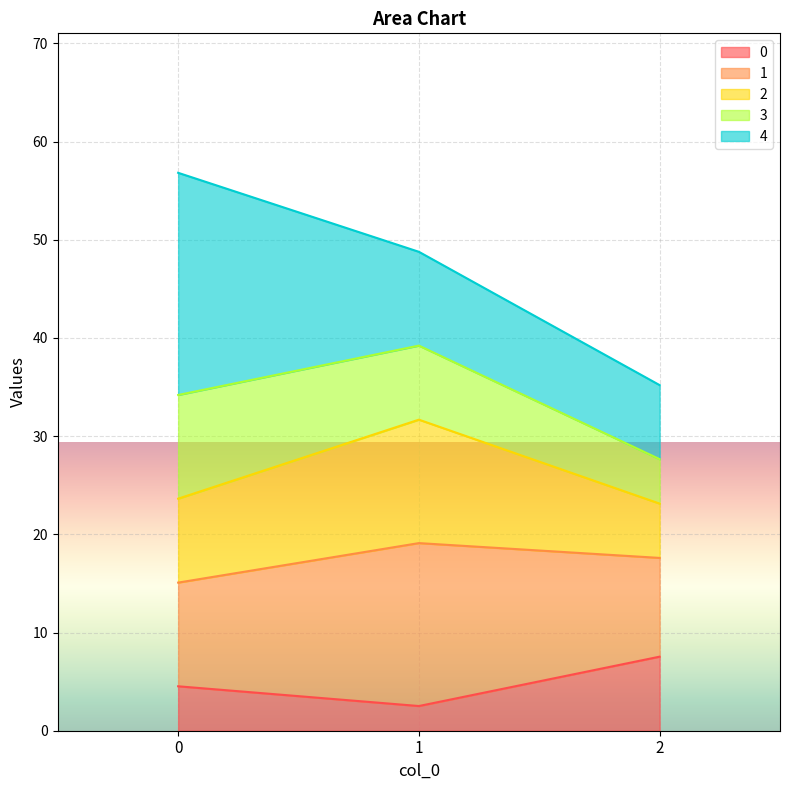

What is the total value across all series at 2?

35.2